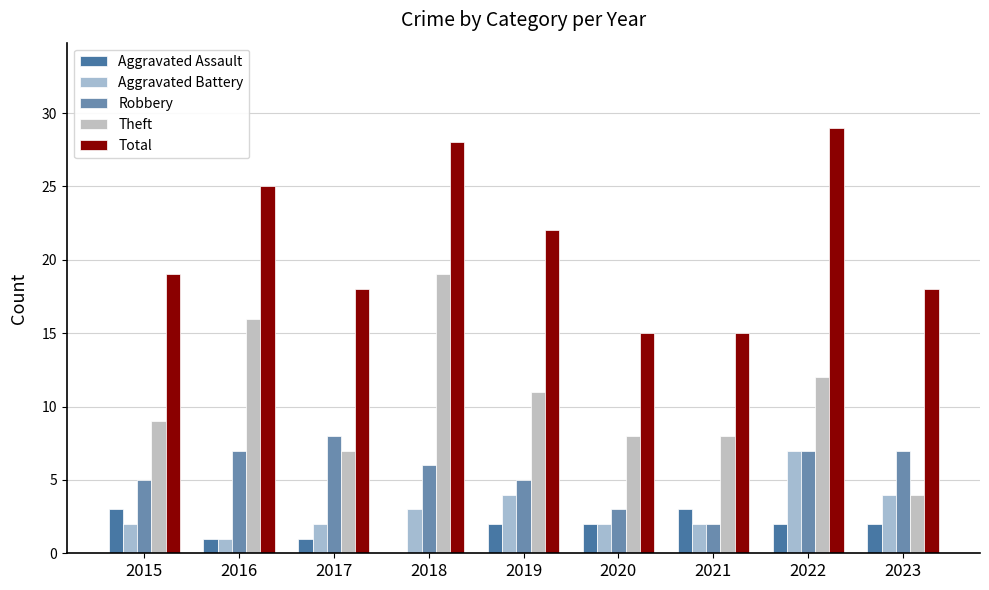

Reading left to right, extract all data points from this chart.

Aggravated Assault: 3	1	1	0	2	2	3	2	2
Aggravated Battery: 2	1	2	3	4	2	2	7	4
Robbery: 5	7	8	6	5	3	2	7	7
Theft: 9	16	7	19	11	8	8	12	4
Total: 19	25	18	28	22	15	15	29	18